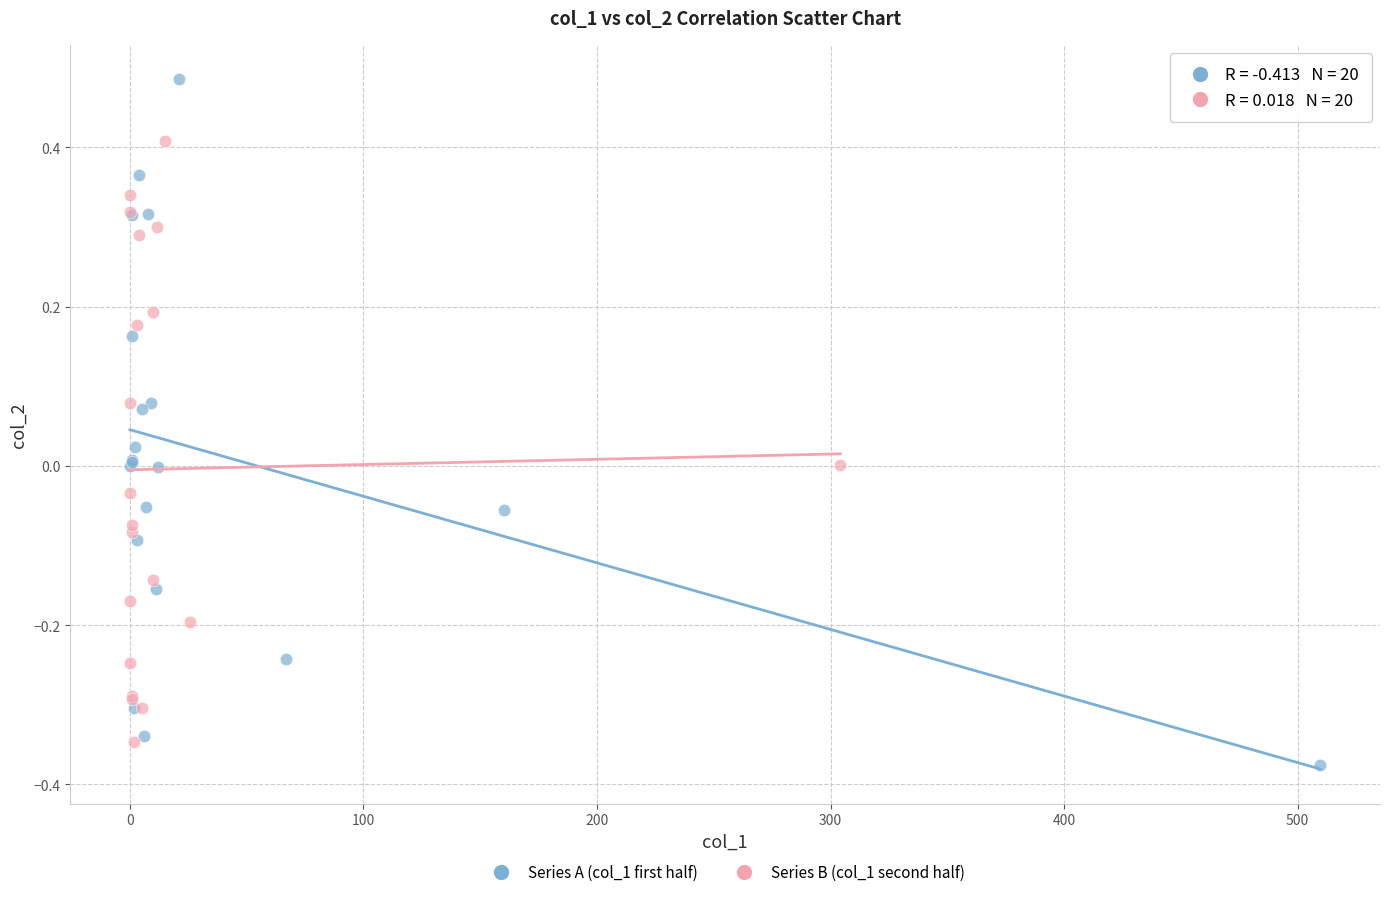

Which series reaches the maximum Y coordinate?

Series A (col_1 first half)